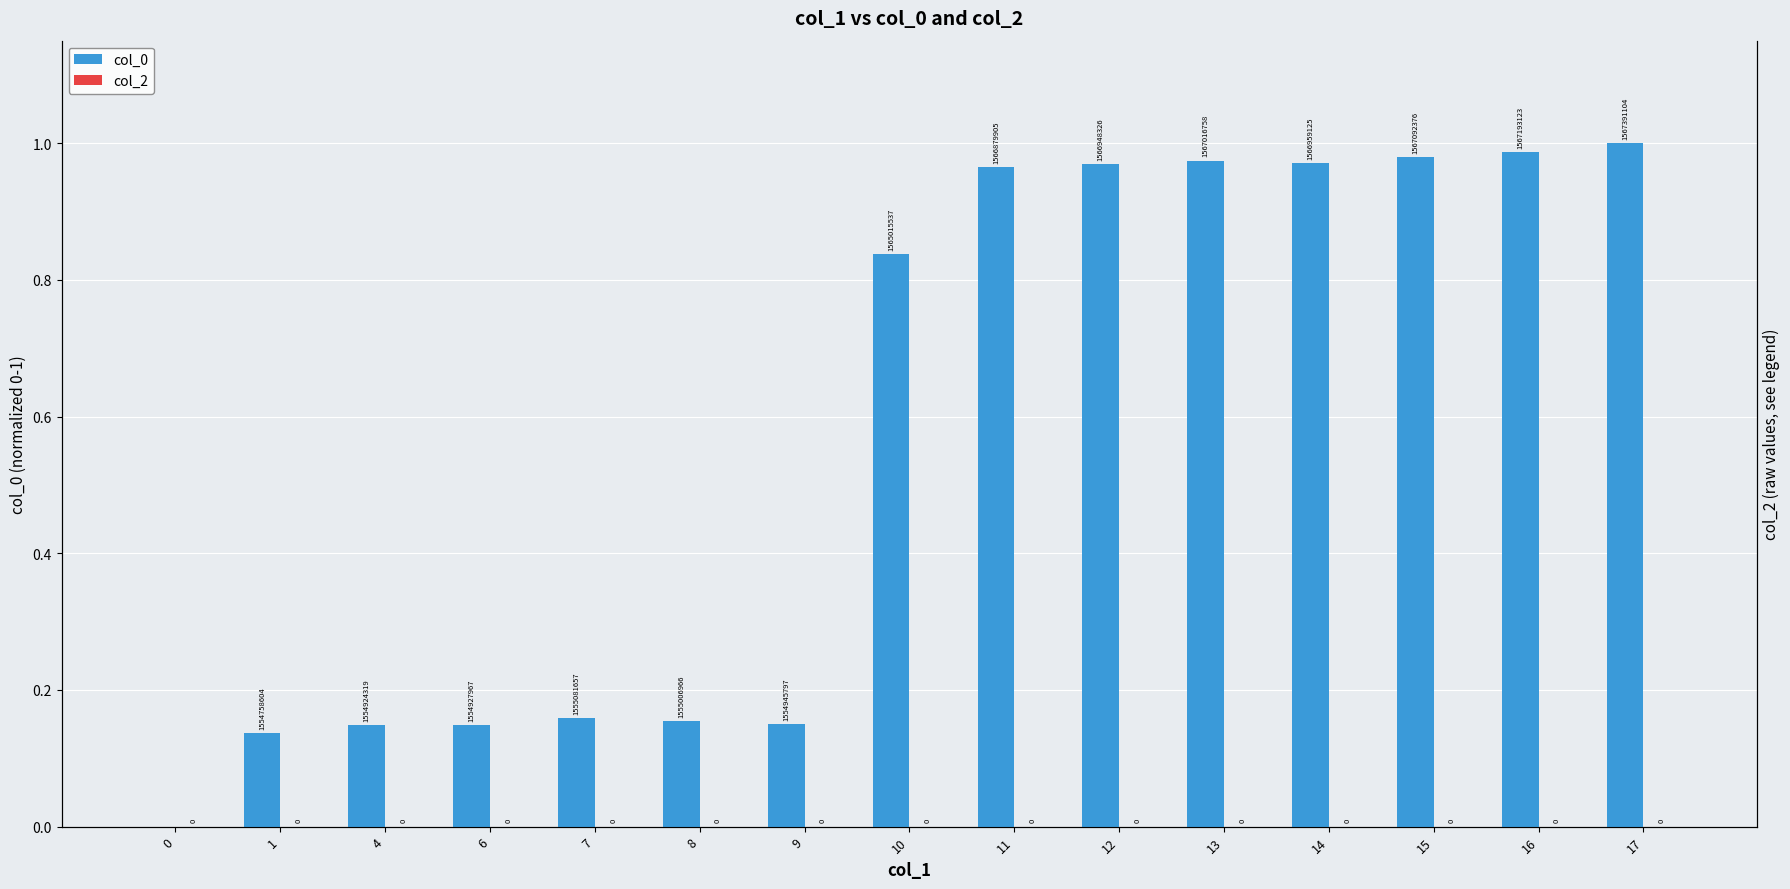

What is the total value across all series at 8?

0.2